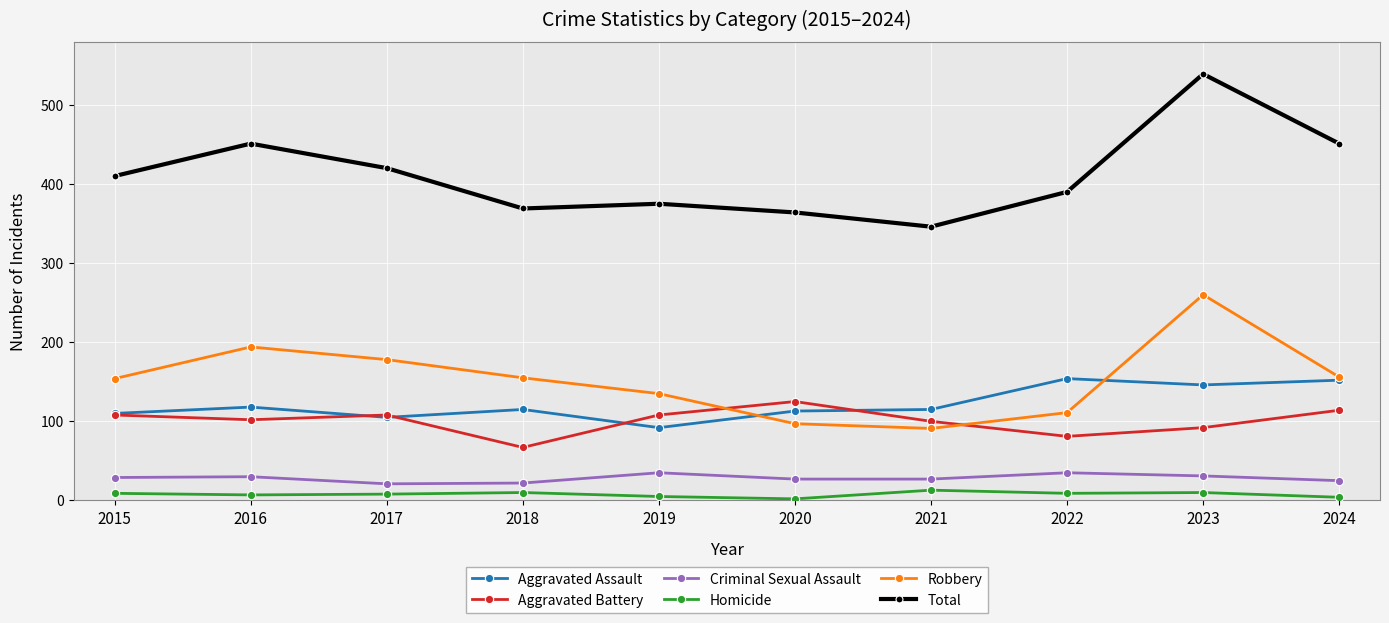

Is it true that Aggravated Assault equals 174 at 2016?

False